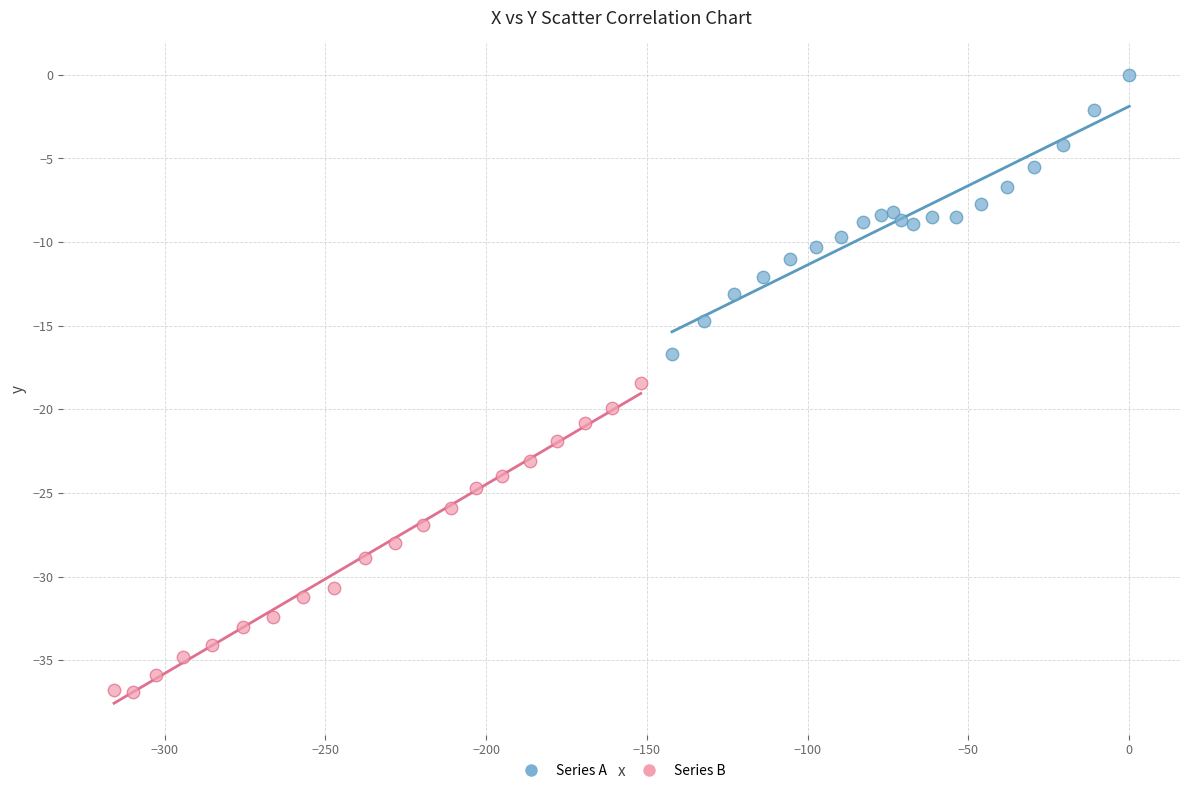

Which series has the widest spread of Y values?

Series B